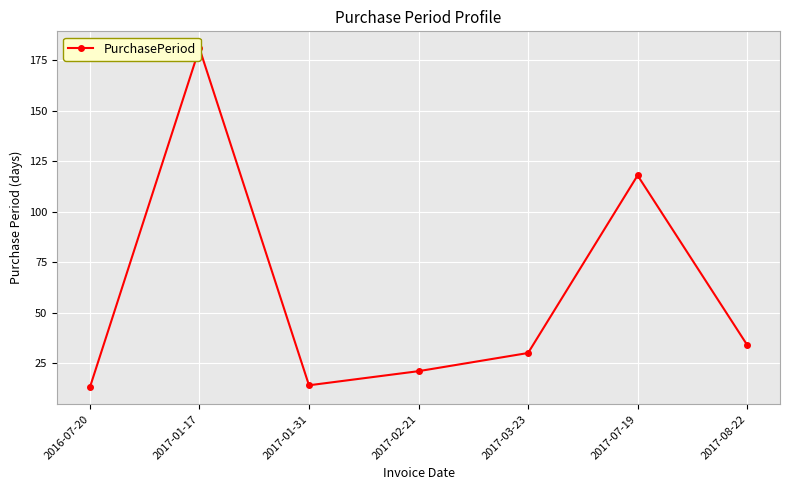

What is the average value?

59